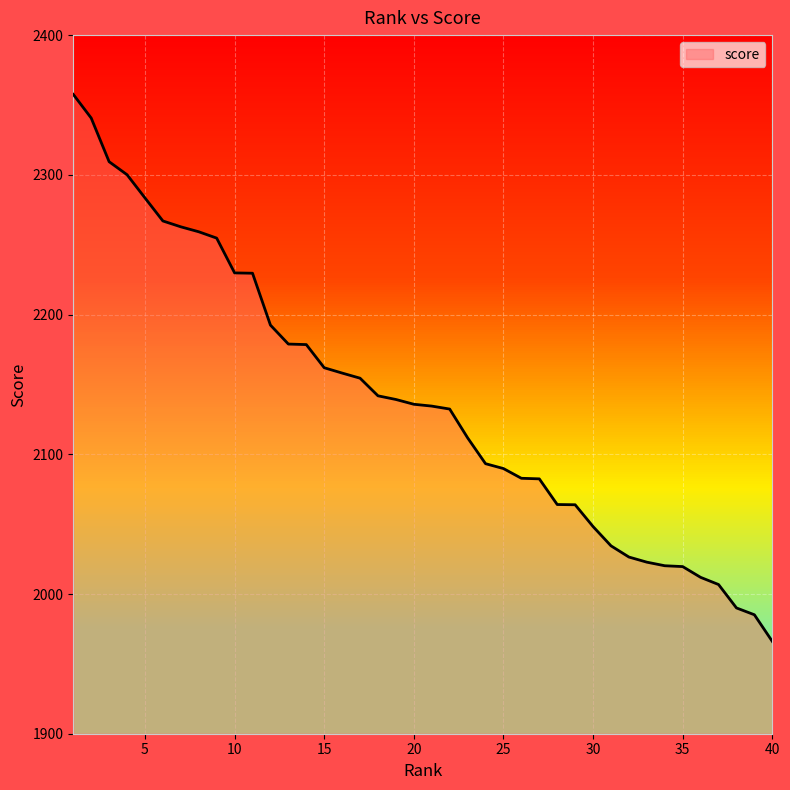

Which category has the highest value across all series?

1